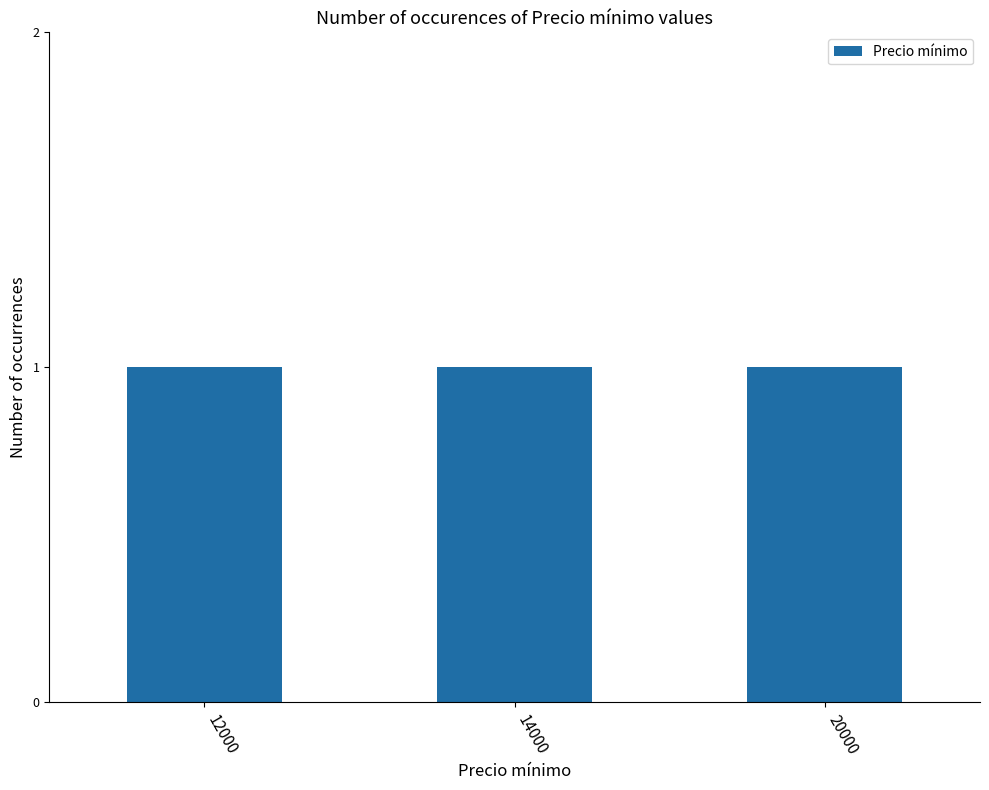

What is the smallest value displayed?

12000